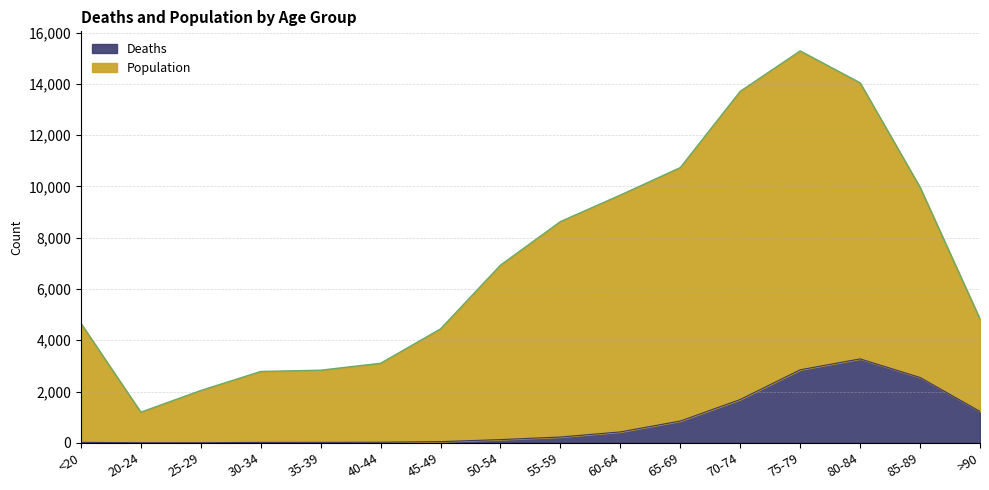

True or false: Population and Deaths intersect in this chart.

False